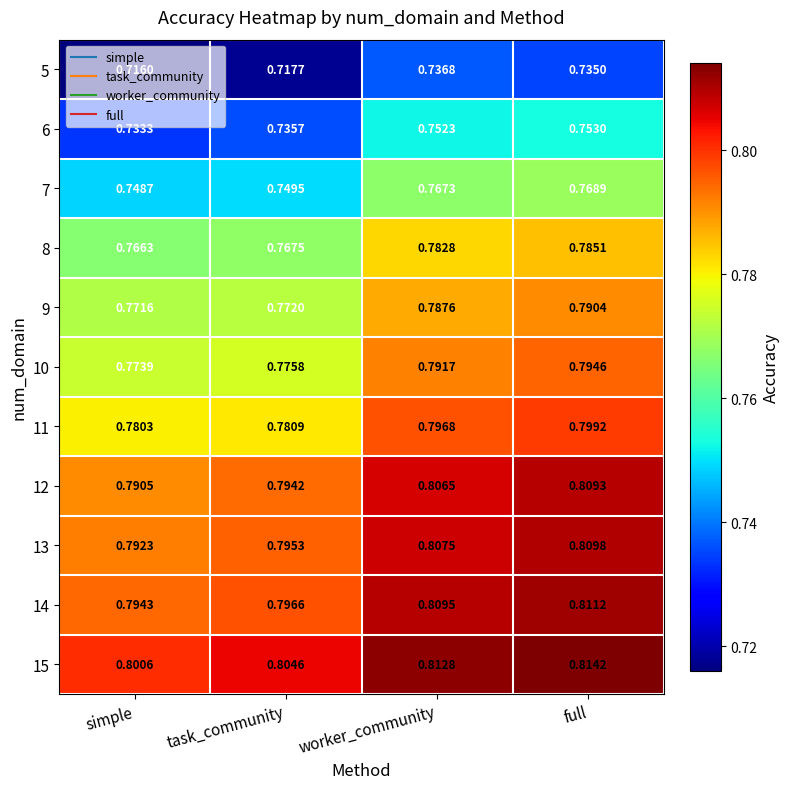

At which label is 7 closest to 0?

simple